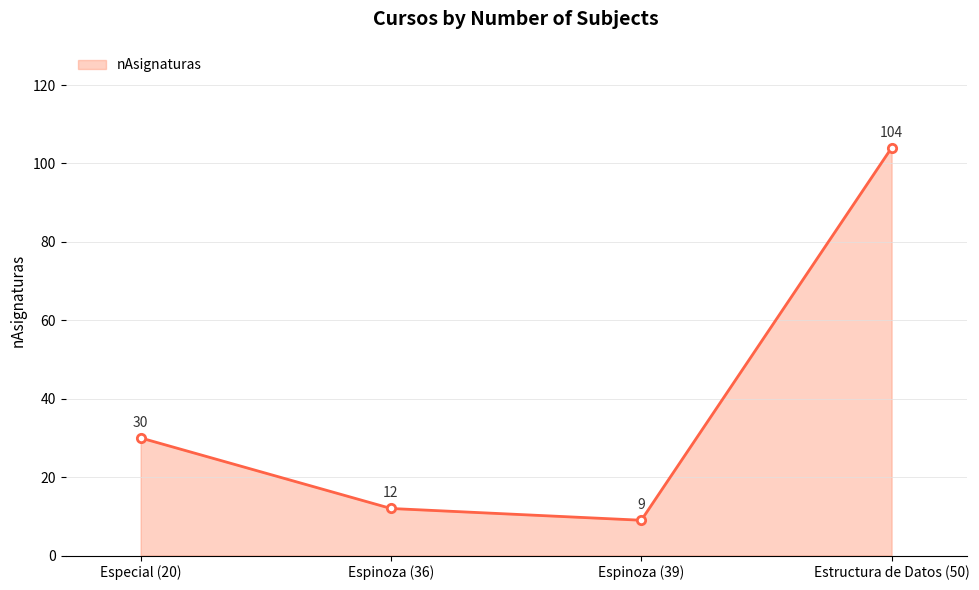

What position from the left is Estructura de Datos (50)?

4